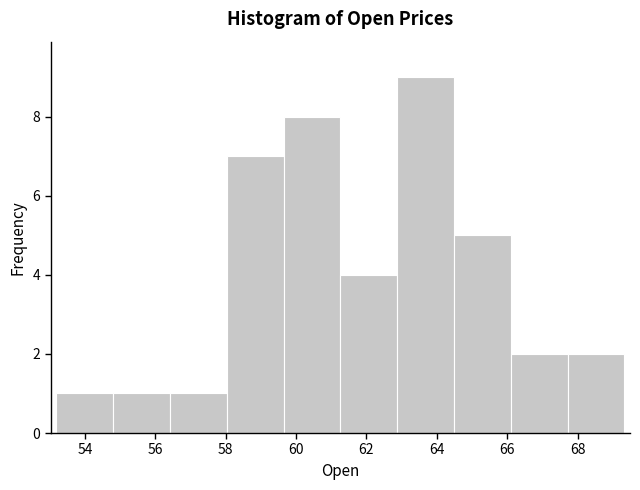

How tall is the bar that spans 58.0 to 59.6 on the x-axis? Neither the bar edges nor the heights are printed on the chart, so give them approximately, as read against the axes.

7